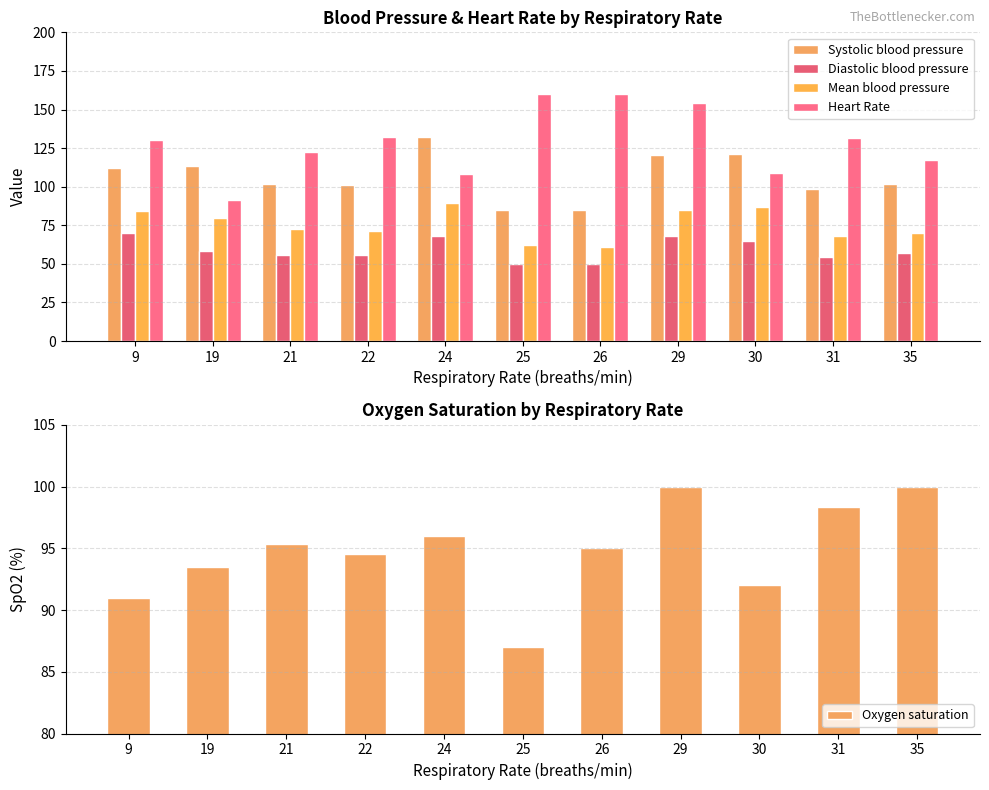

True or false: Systolic blood pressure has a value of 178.6 at 35.

False